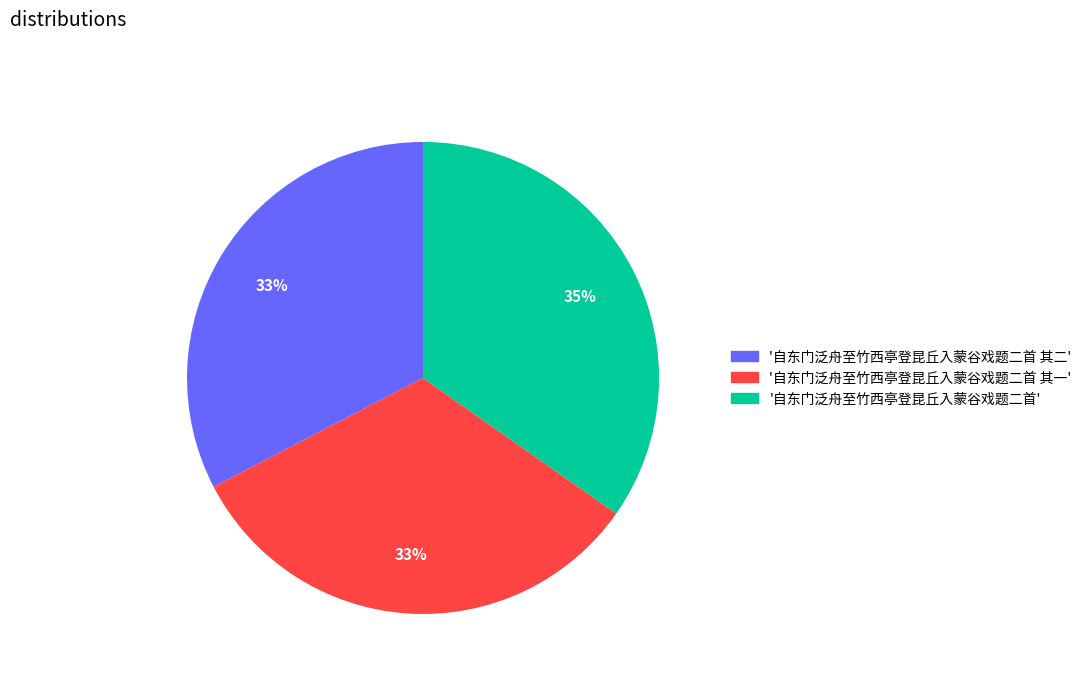

Is there a majority slice in this chart?

No